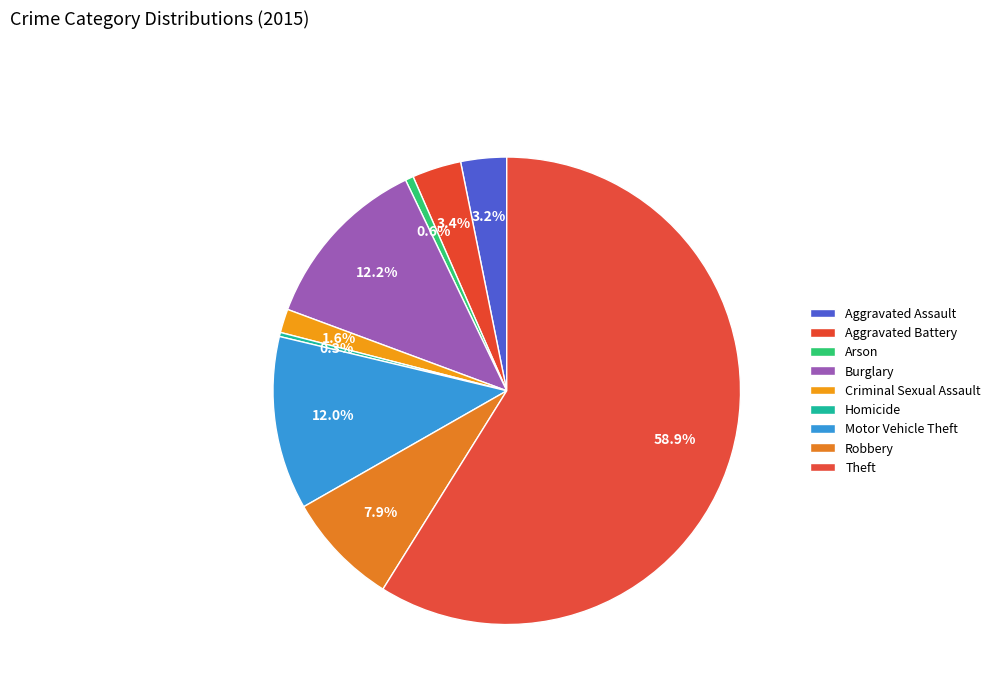

How many slices are in this pie chart?

9